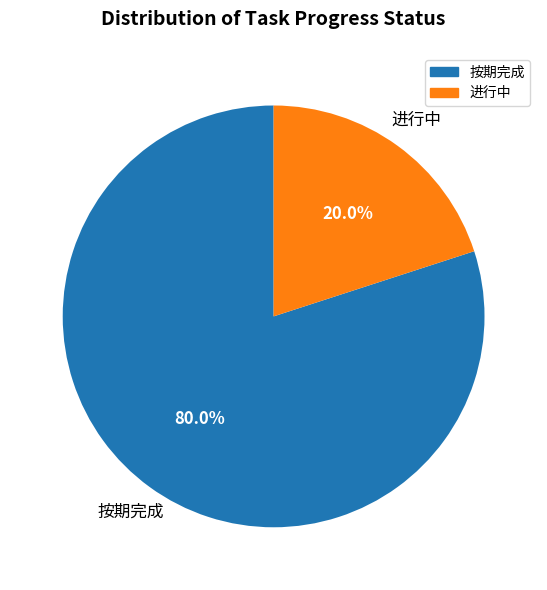

What percentage do 进行中 and 按期完成 together represent?

100.0%